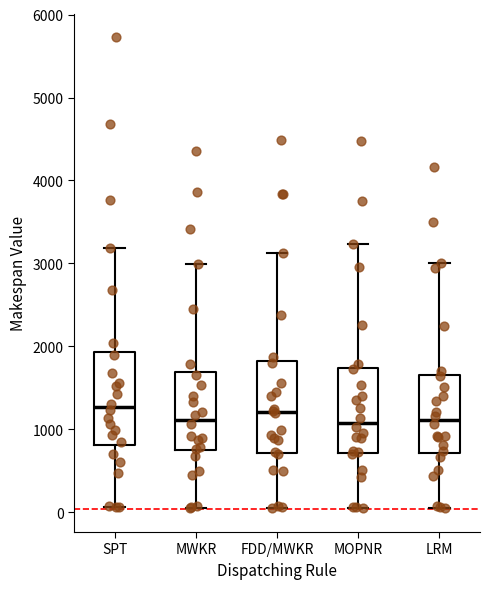

Where is the lower edge of the box for FDD/MWKR on the y-axis? The values are not printed on the chart, so give them approximately, as read against the axis.

700